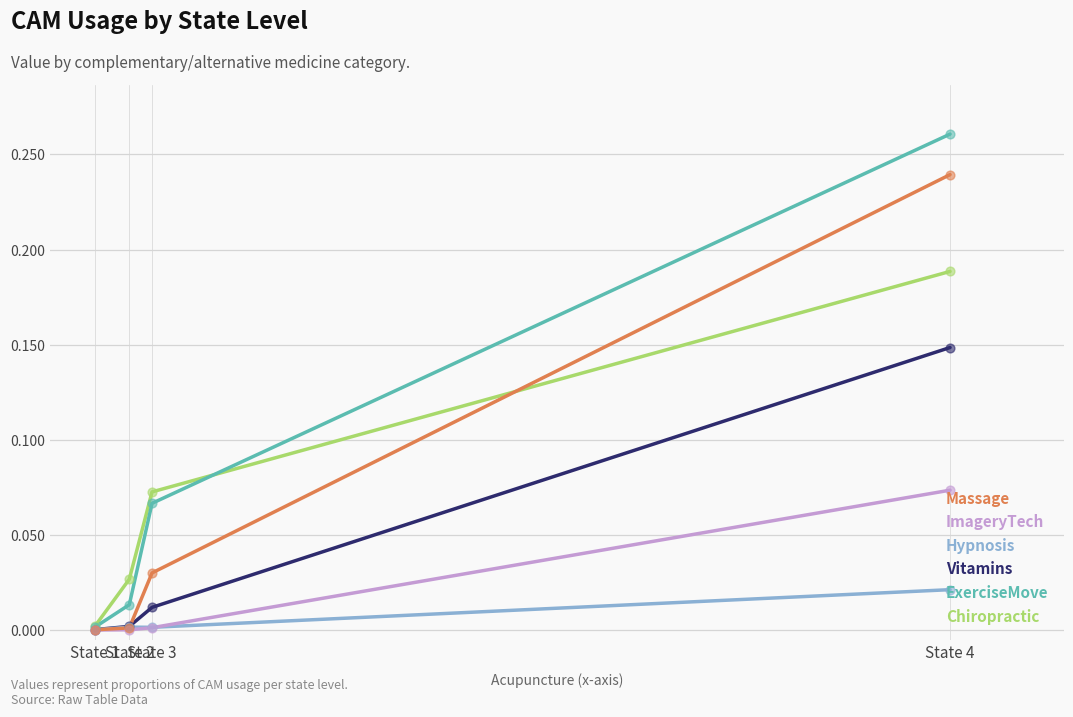

Which series has the widest spread of values?

ExerciseMove